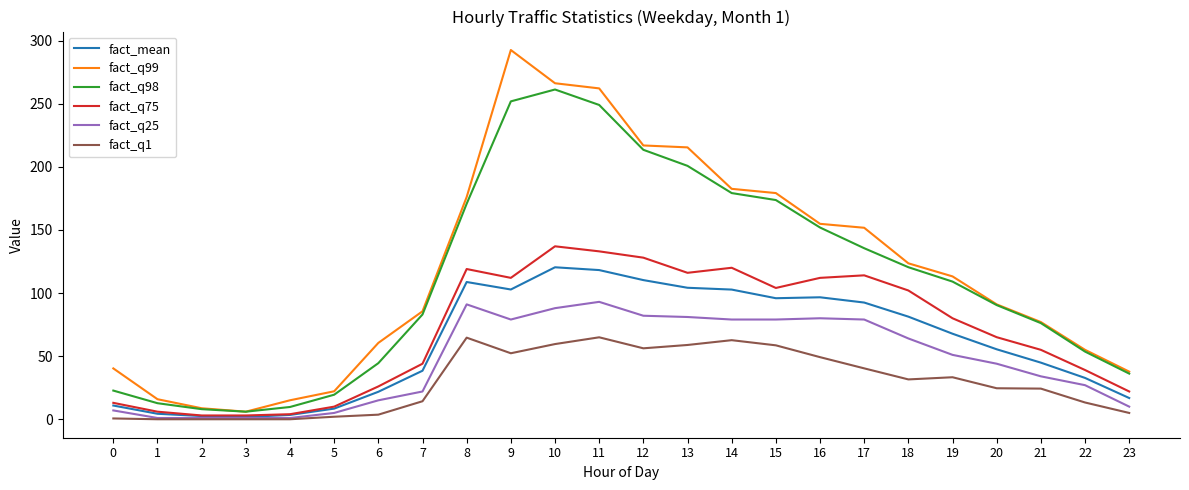

What is the approximate value of fact_q75 at 12?

128.0